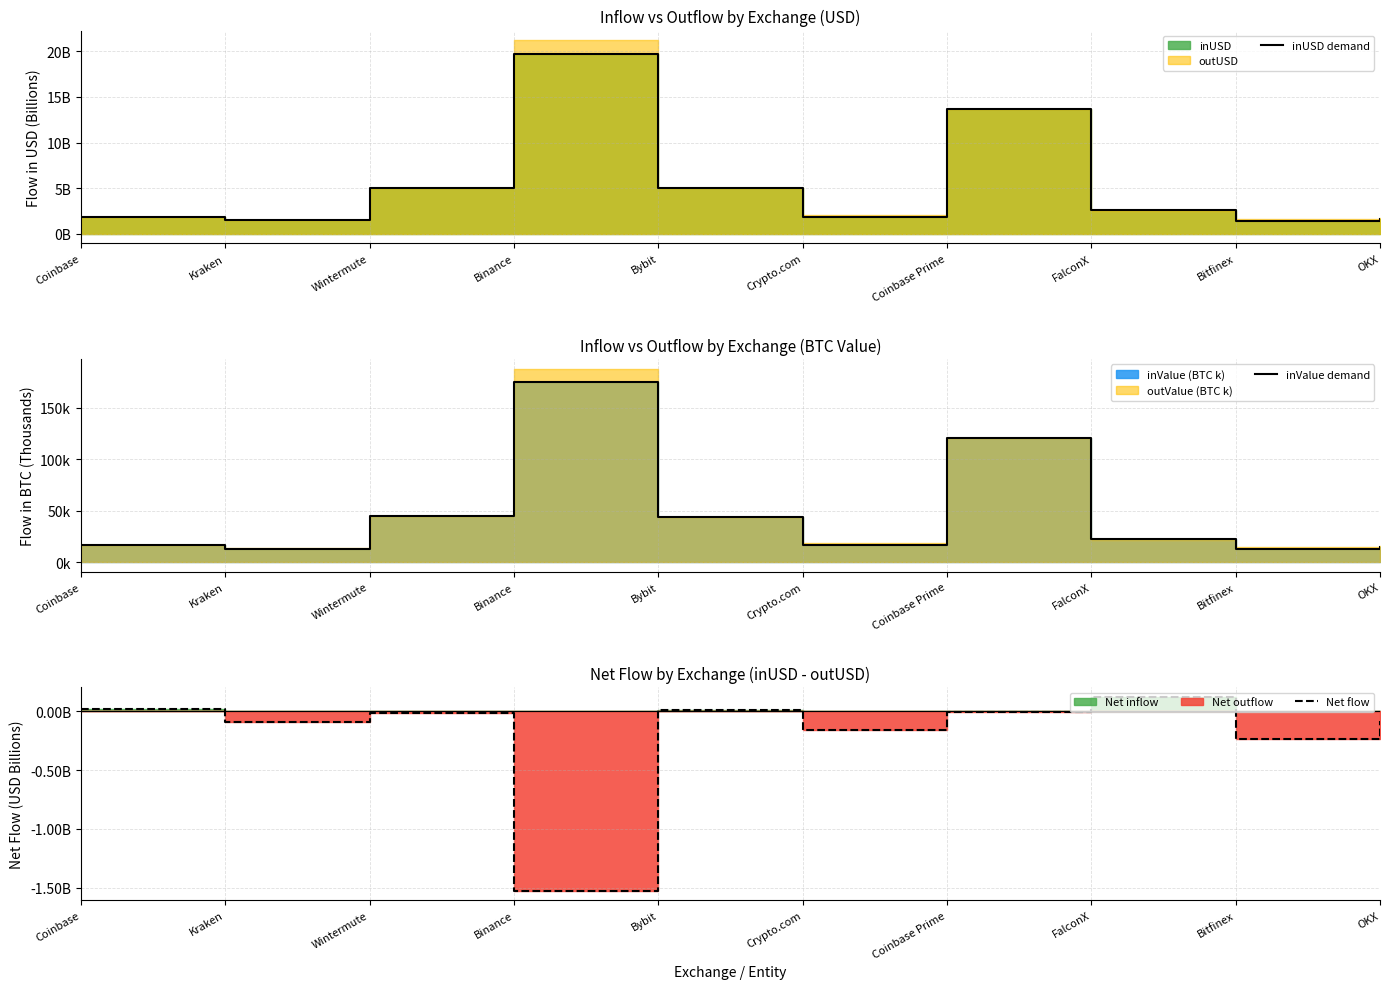

Is it true that inUSD demand equals 30.0 at Binance?

False